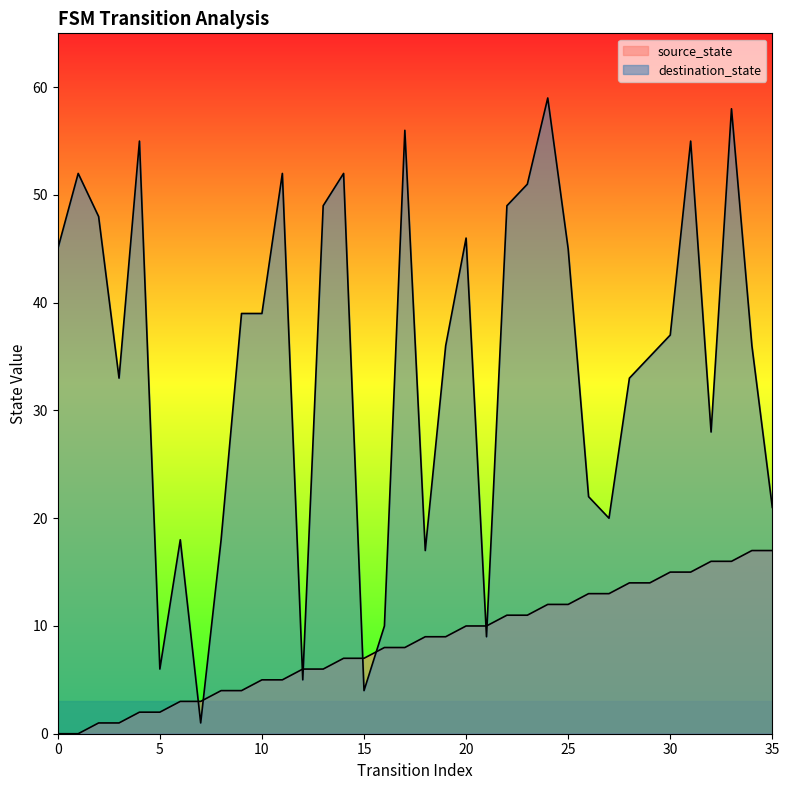

Between 2 and 19, which series saw the biggest shift?

destination_state